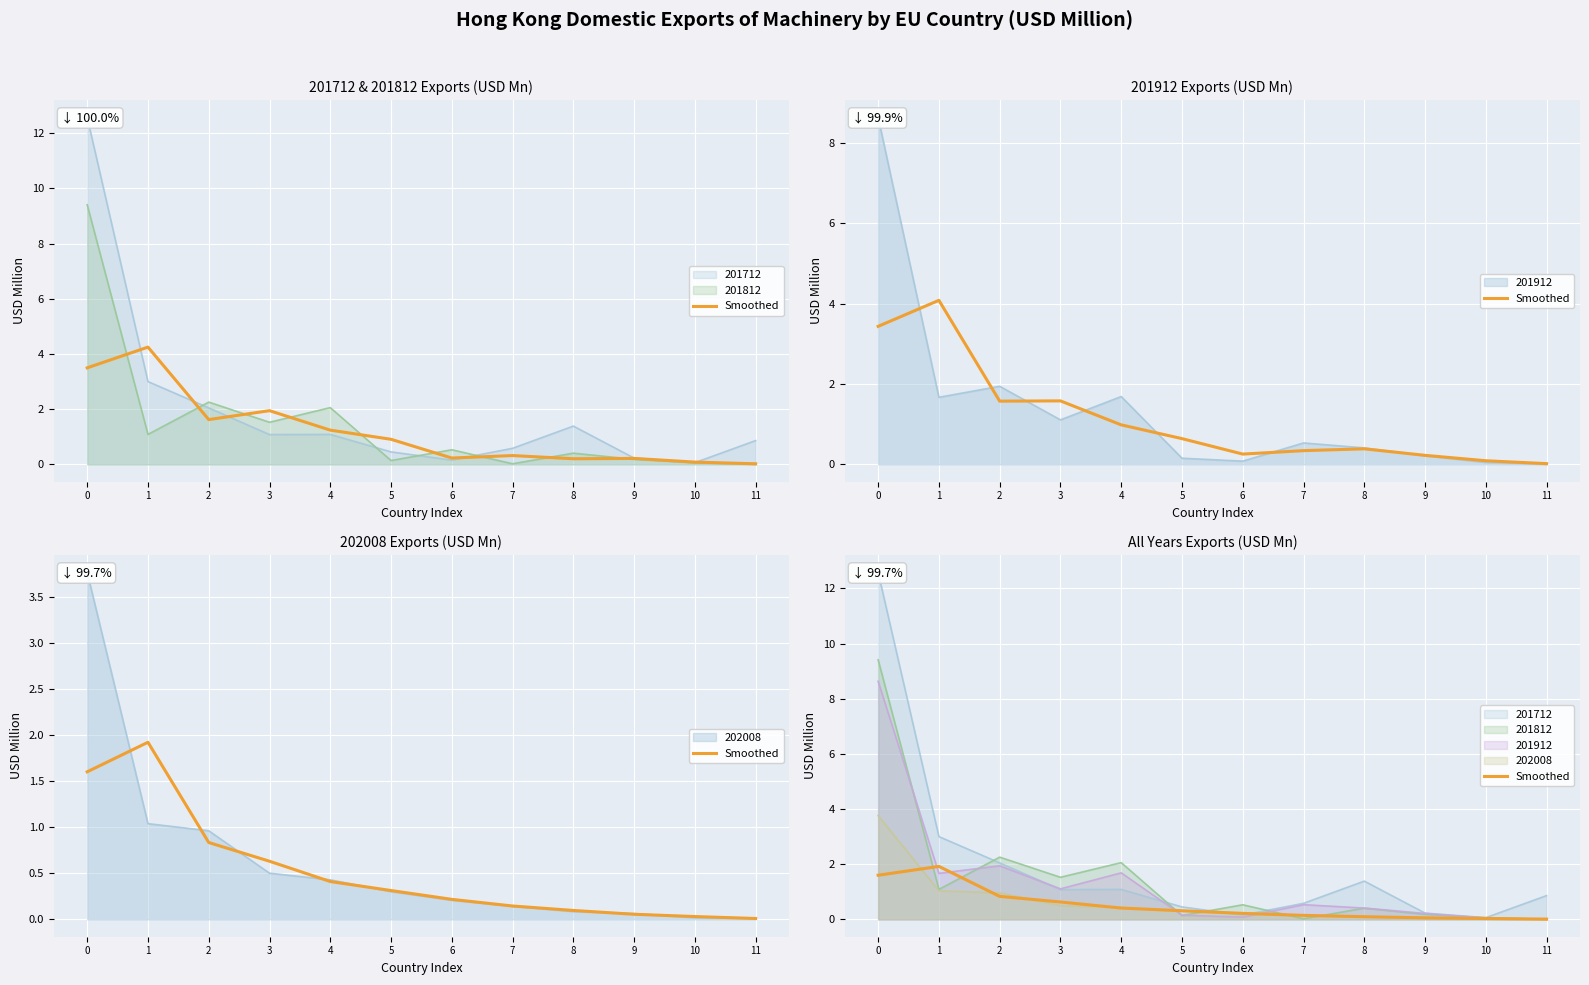

How many points are higher than both their immediate neighbors (excluding endpoints)?

1